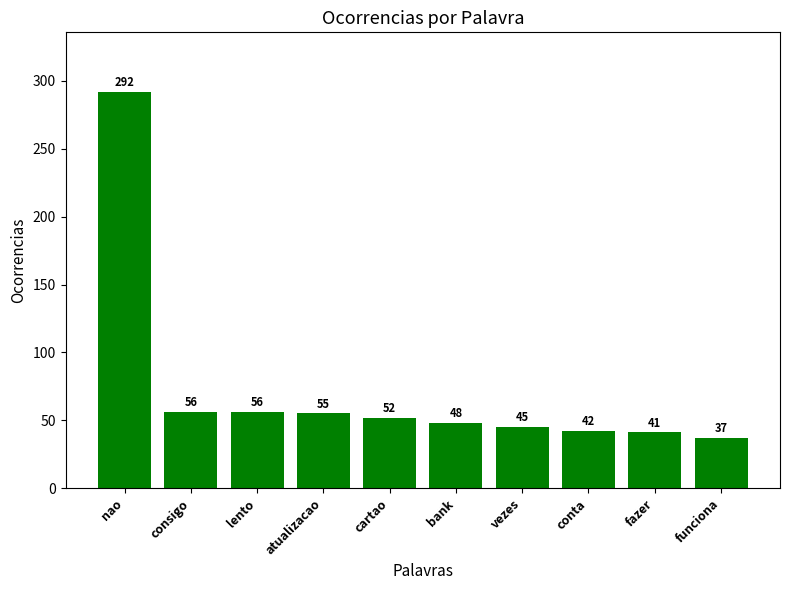

What is the change in value from lento to funciona?

-19